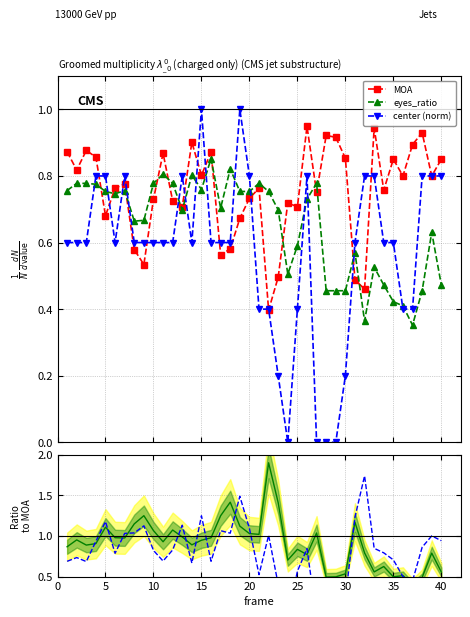

Does the chart have visible grid lines?

Yes